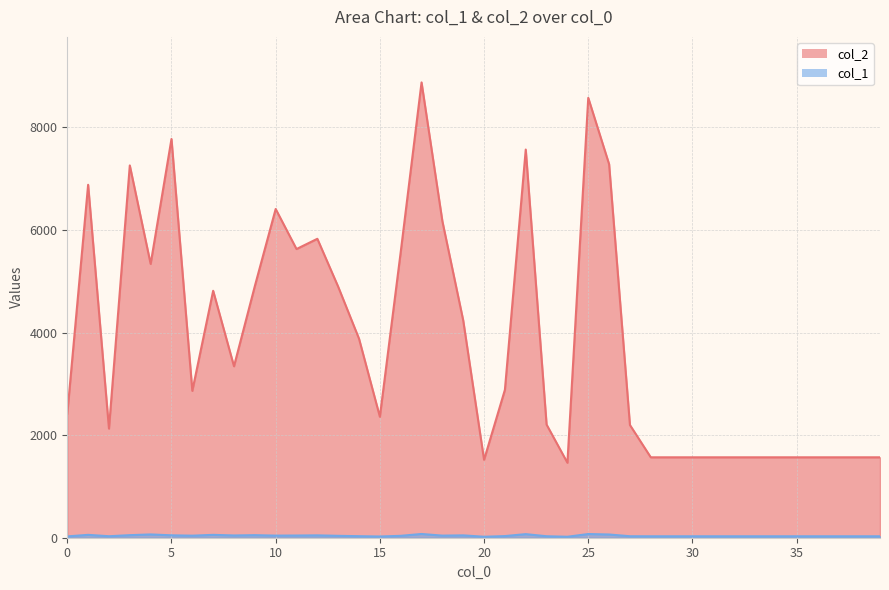

In col_1, how many points are lower than both neighbors (excluding endpoints)?

8